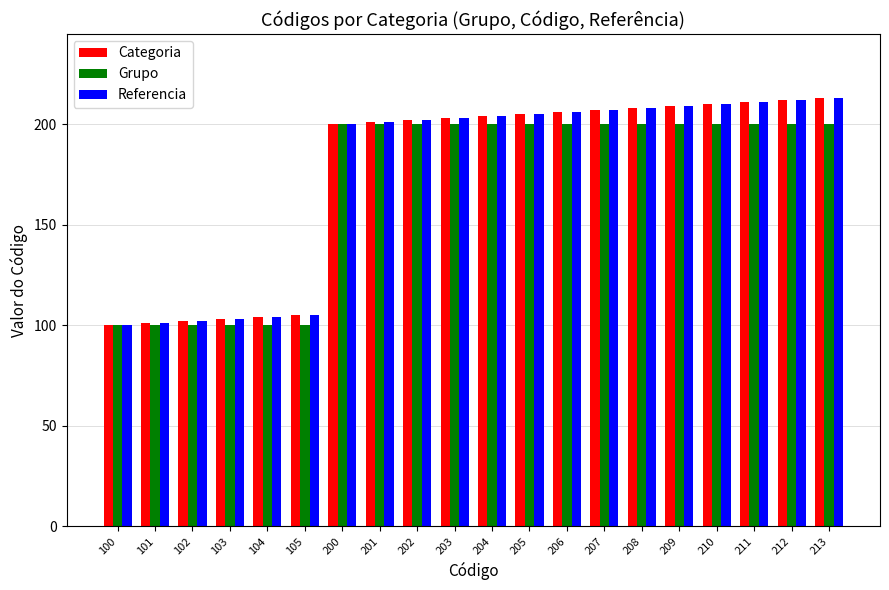

Reading left to right, list all the values displayed in this chart.

Categoria: 100	101	102	103	104	105	200	201	202	203	204	205	206	207	208	209	210	211	212	213
Grupo: 100	100	100	100	100	100	200	200	200	200	200	200	200	200	200	200	200	200	200	200
Referencia: 100	101	102	103	104	105	200	201	202	203	204	205	206	207	208	209	210	211	212	213